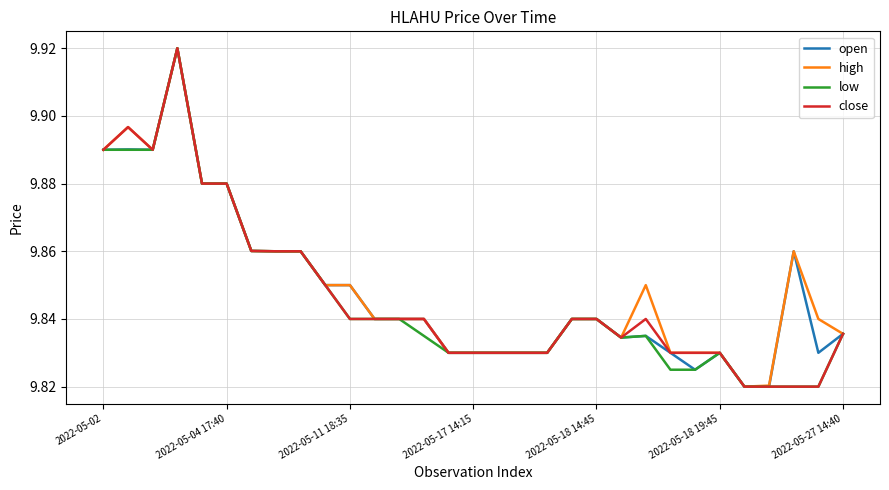

Count the close values in the range 9 to 10.

31